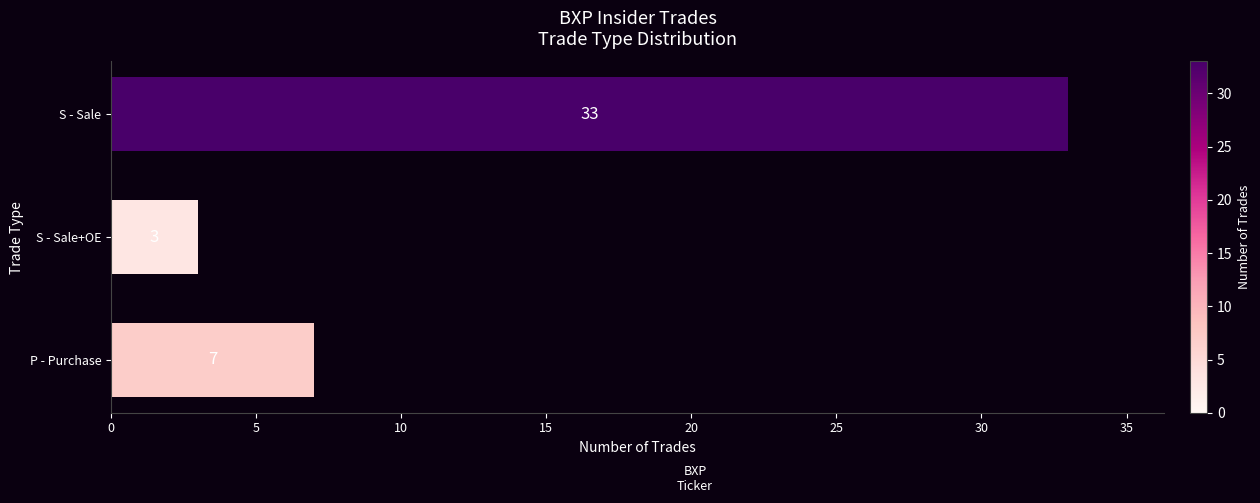

What is the average value?

14